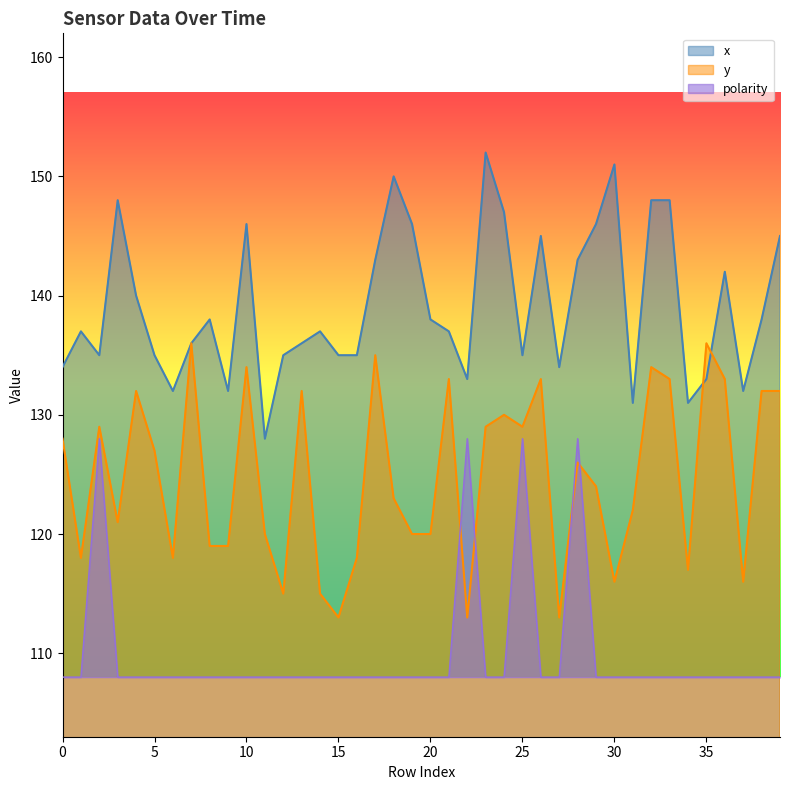

Which series has the largest total across all categories?

x